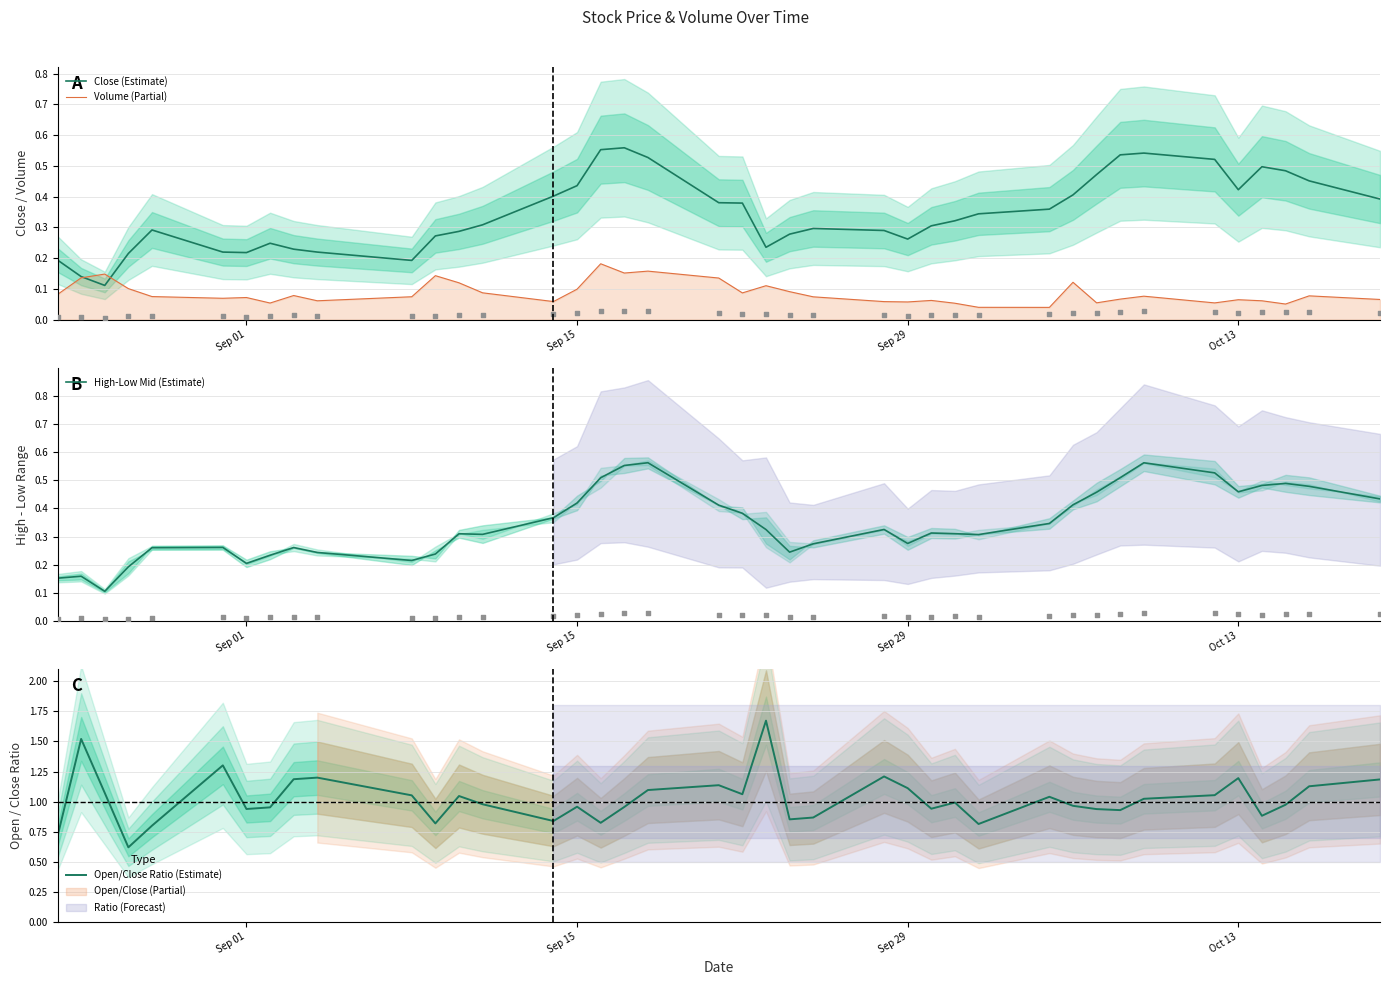

Which series has the widest spread of Y values?

Open/Close Ratio (Estimate)